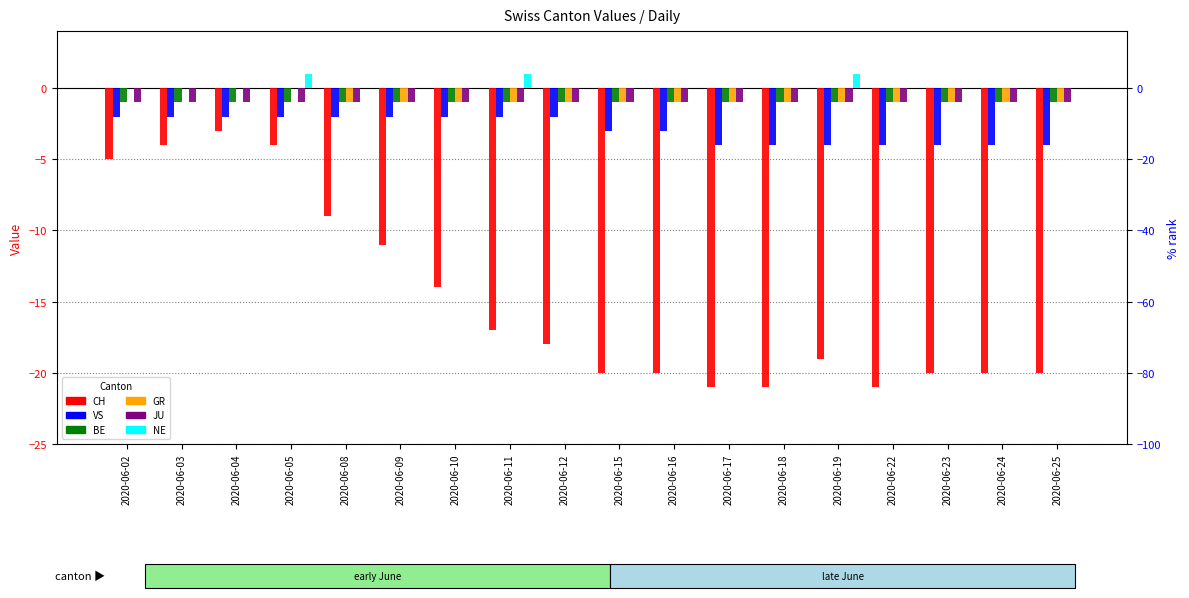

Is the value of GR at 2020-06-02 greater than the value of JU at 2020-06-25?

Yes